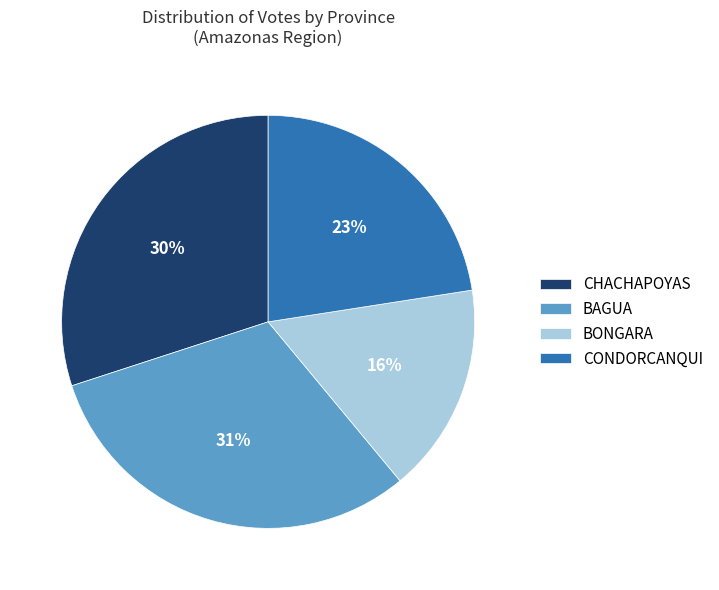

The CHACHAPOYAS slice represents 45% of the pie. True or false?

False